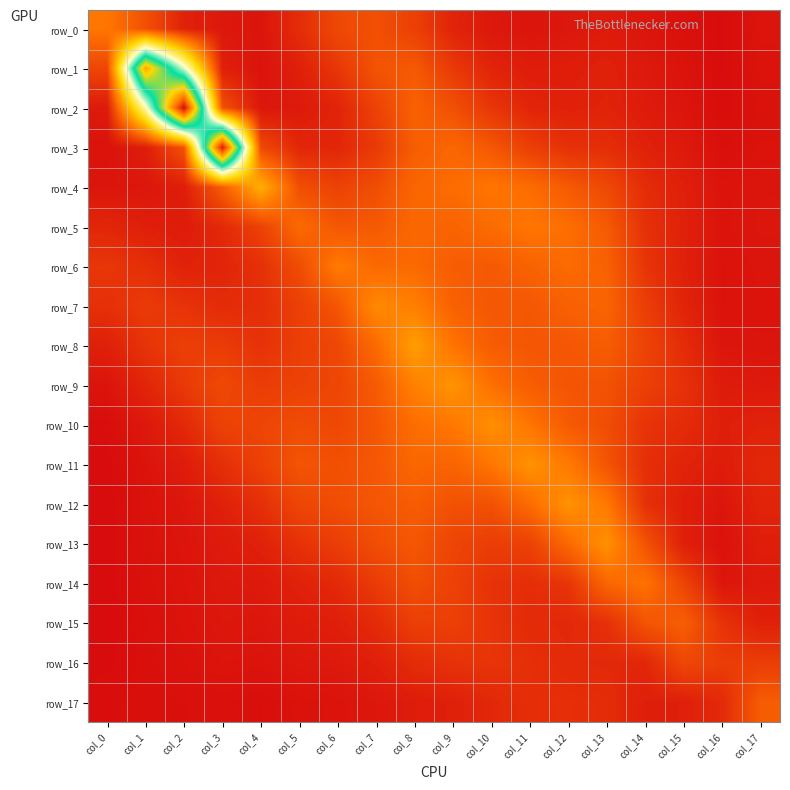

Where is row_13 nearest to the value 0?

col_0